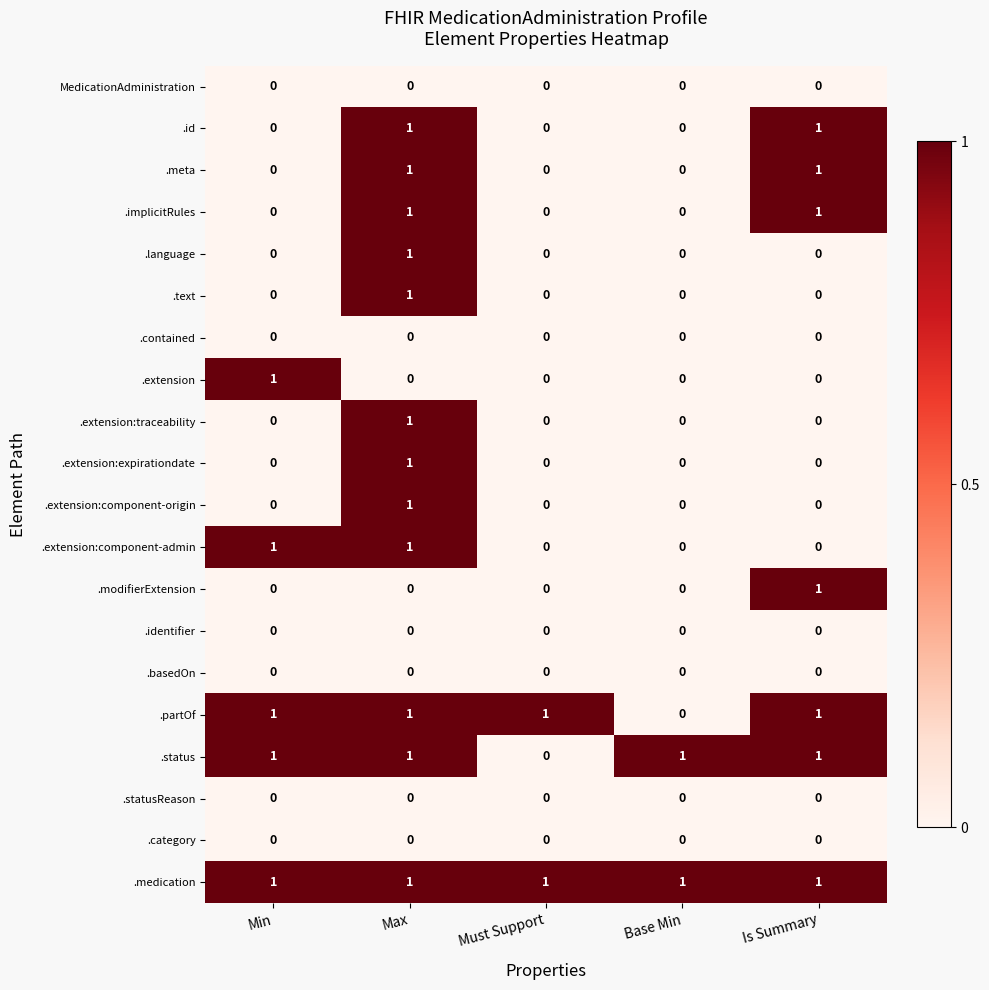

Which series has the largest total across all categories?

.medication